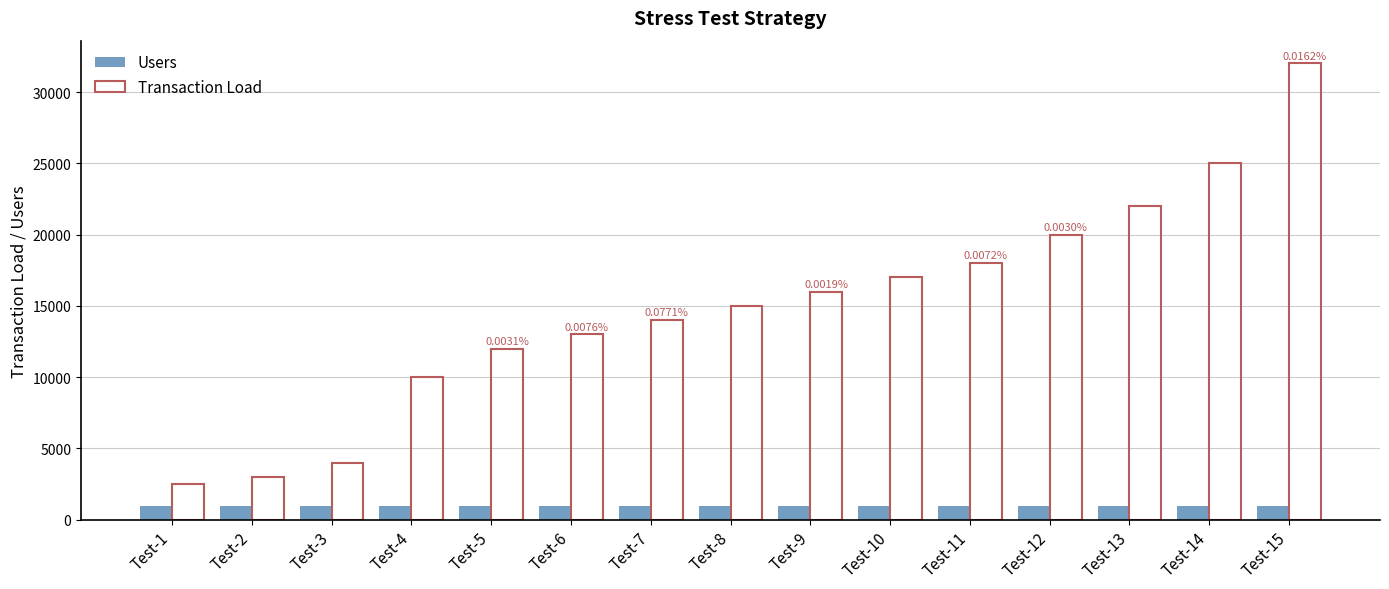

Is the value of Users at Test-8 greater than the value of Transaction Load at Test-1?

No